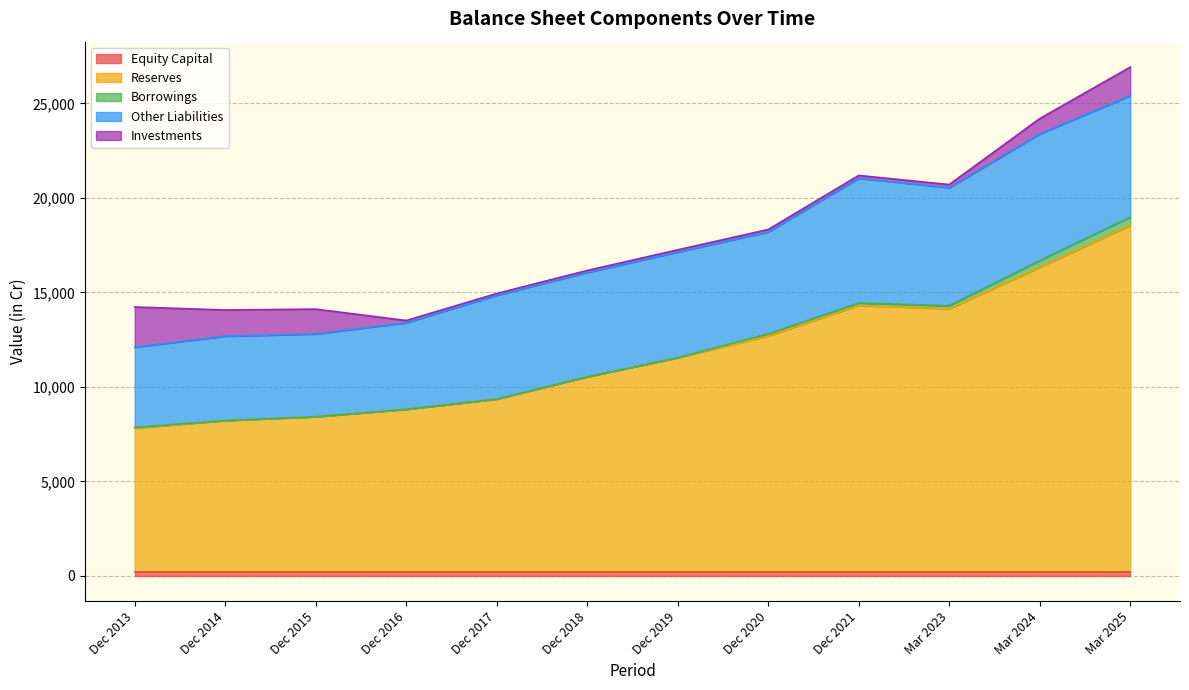

Between Dec 2017 and Mar 2023, which series saw the biggest shift?

Reserves